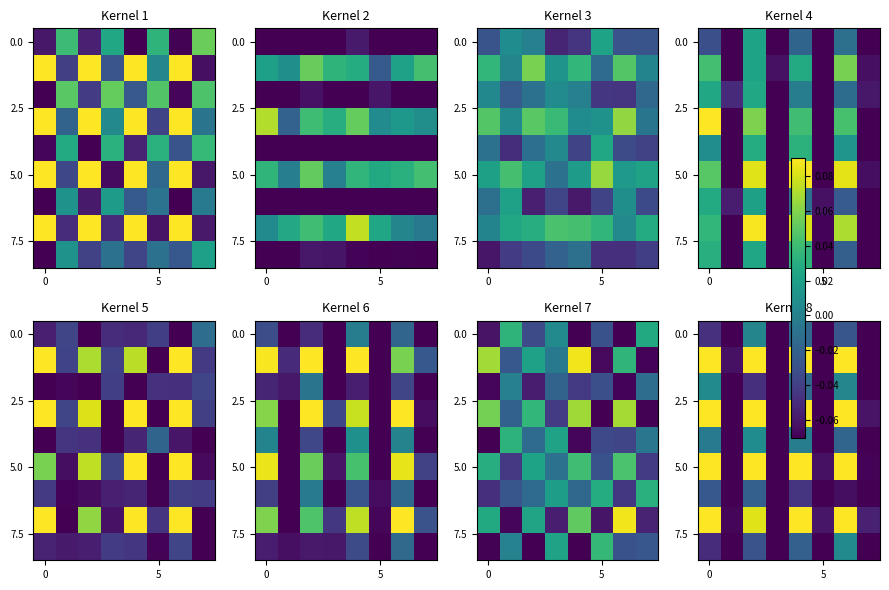

Between 5 and 2, which is larger?

2